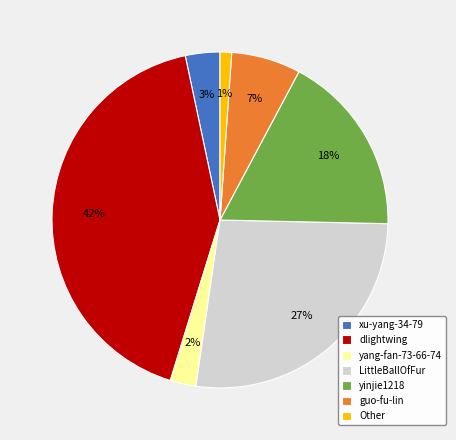

To the nearest percent, what is the average slice percentage?

14%